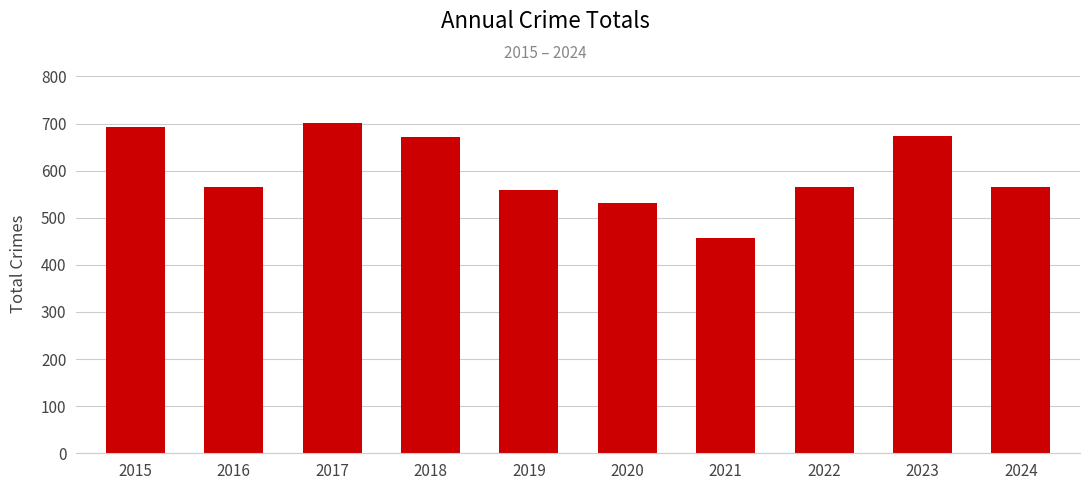

What is the difference between the values at 2020 and 2024?

34